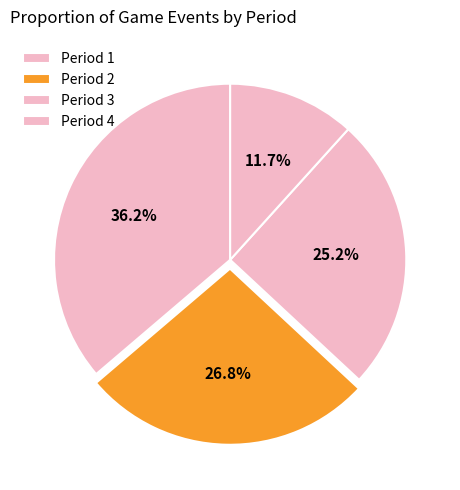

To the nearest percent, what portion does Period 1 represent?

36%